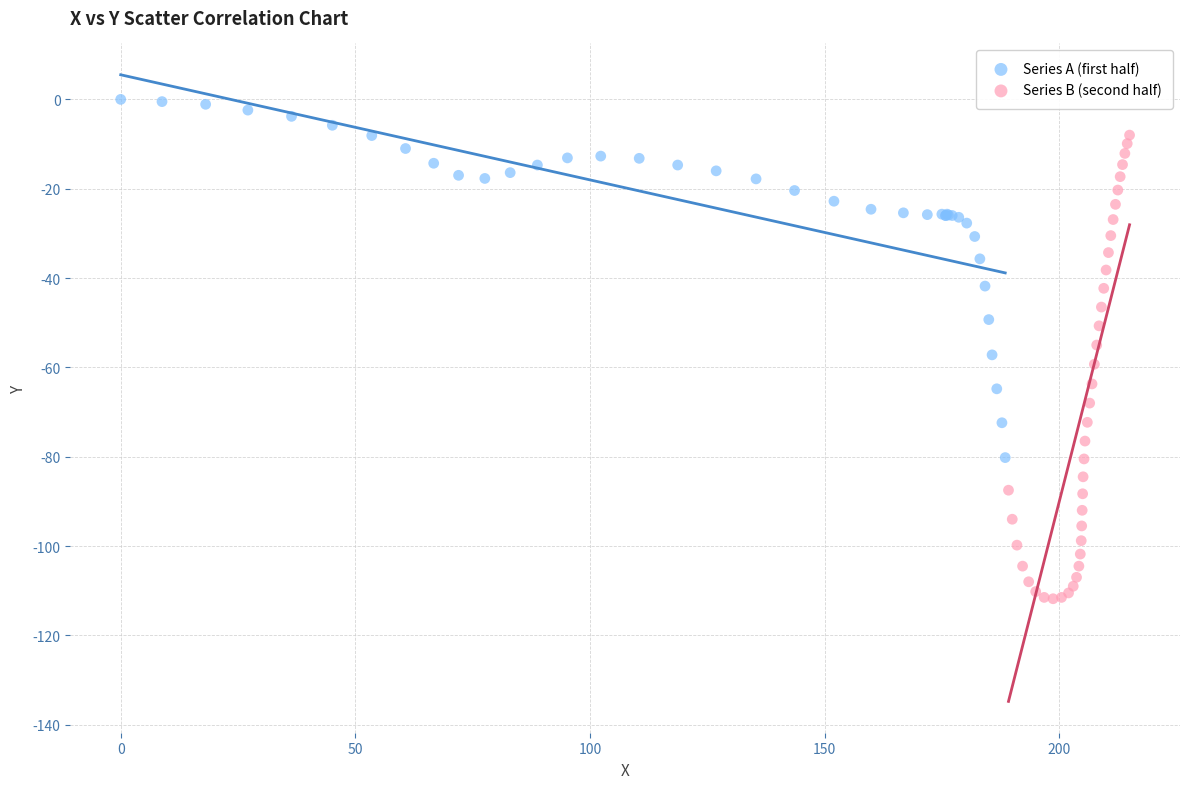

What are all the series names shown in the legend?

Series A (first half), Series B (second half)